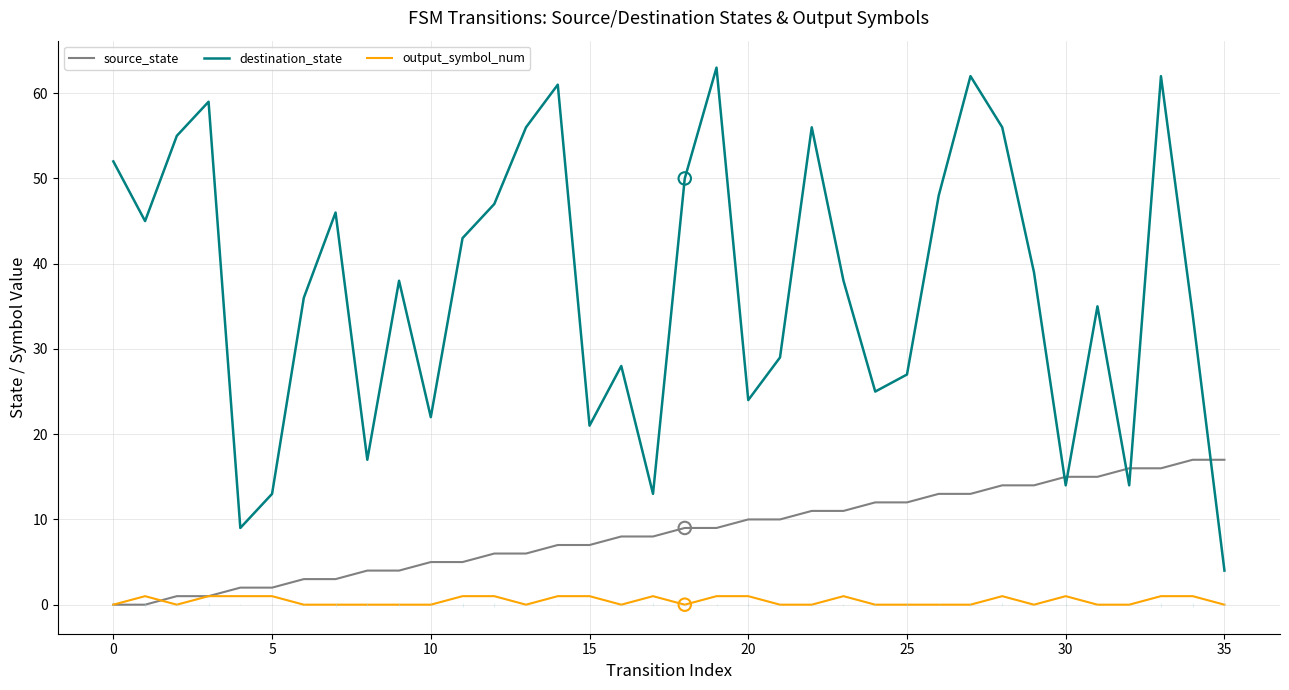

Which series has the largest total across all categories?

destination_state